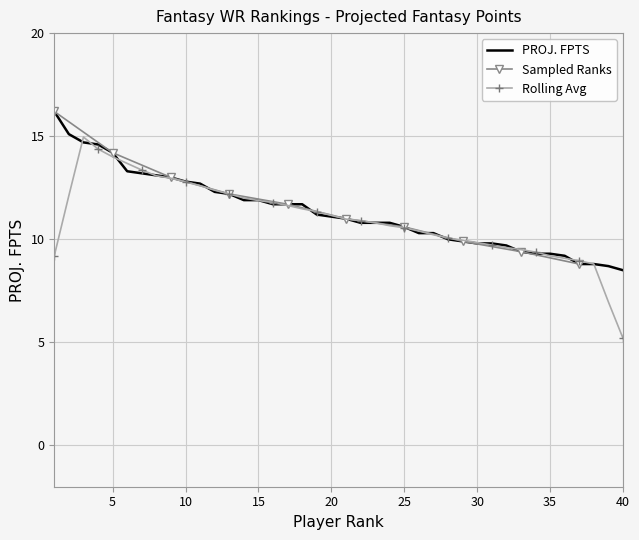

Rank the categories by value from lowest to highest.

40, 39, 37, 38, 36, 34, 35, 33, 32, 30, 31, 29, 28, 26, 27, 25, 22, 23, 24, 21, 20, 19, 16, 17, 18, 14, 15, 13, 12, 11, 10, 9, 8, 7, 6, 5, 4, 3, 2, 1